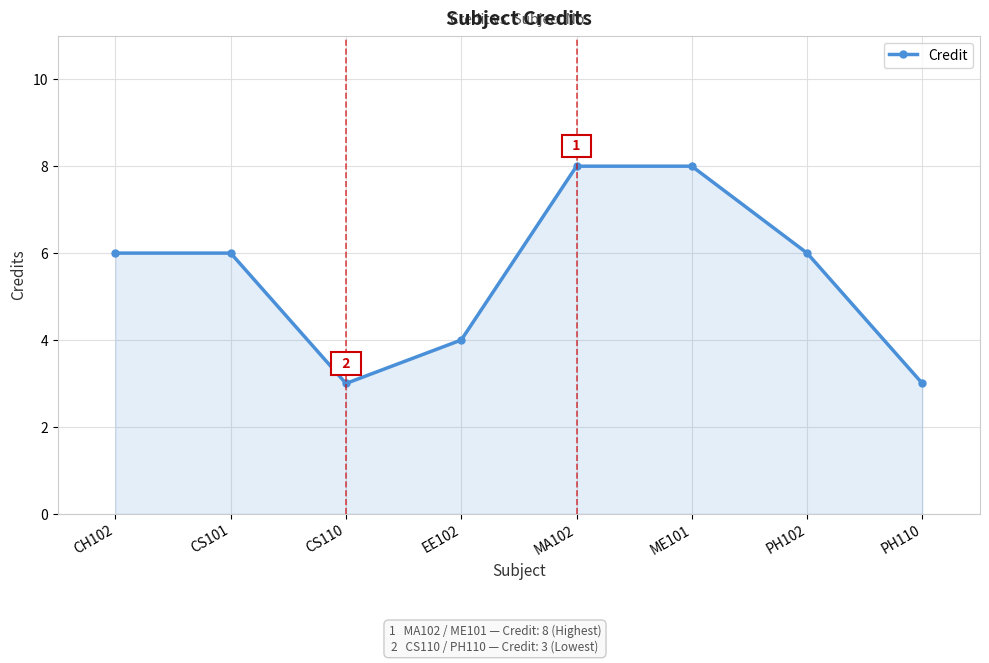

How many values are between 4 and 8?

6